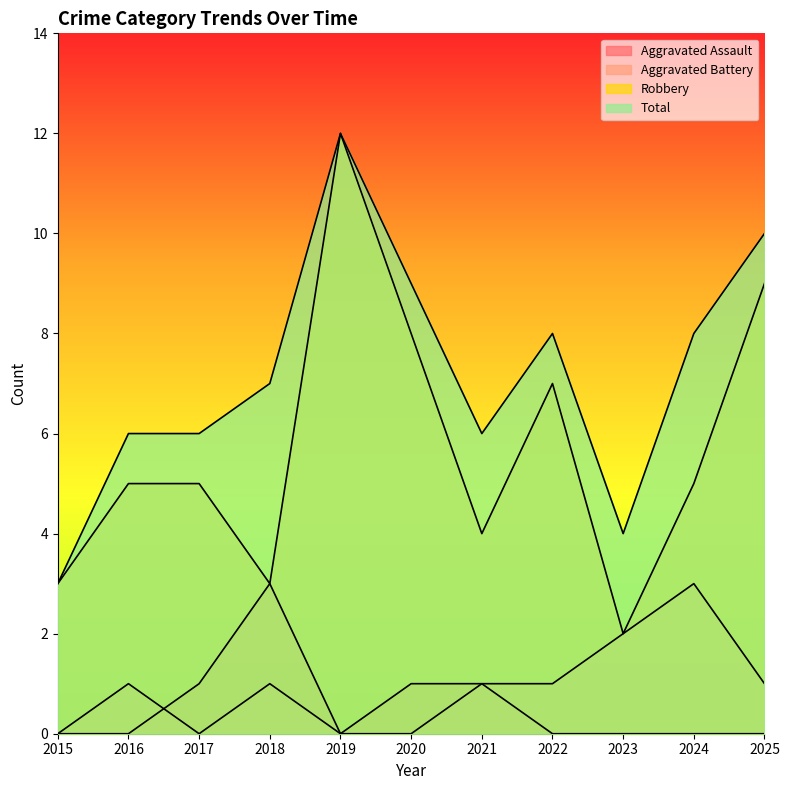

At which category is the sum across all series the highest?

2019